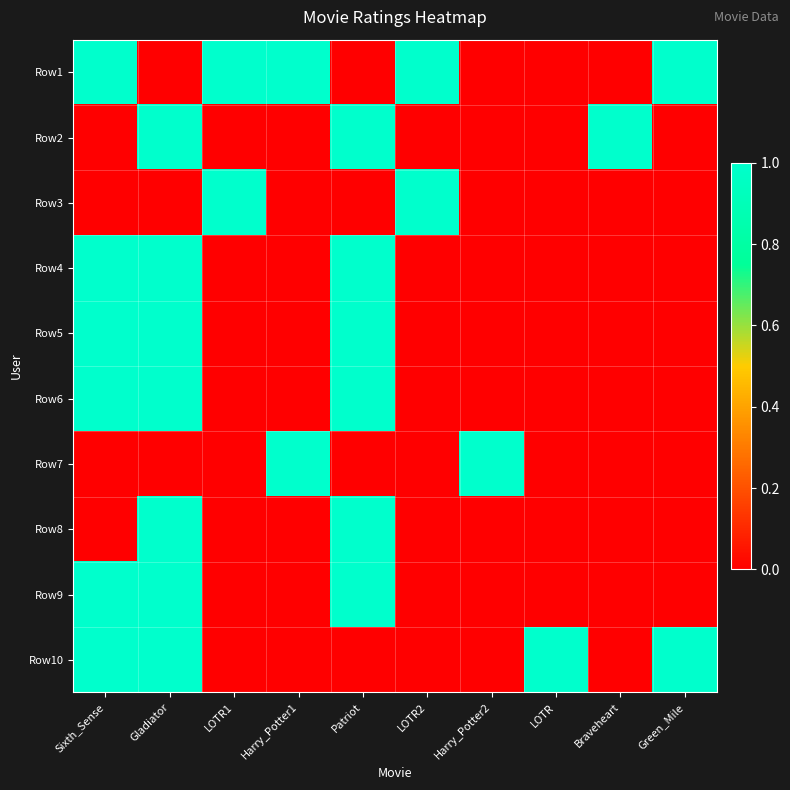

How many series are shown in this chart?

10